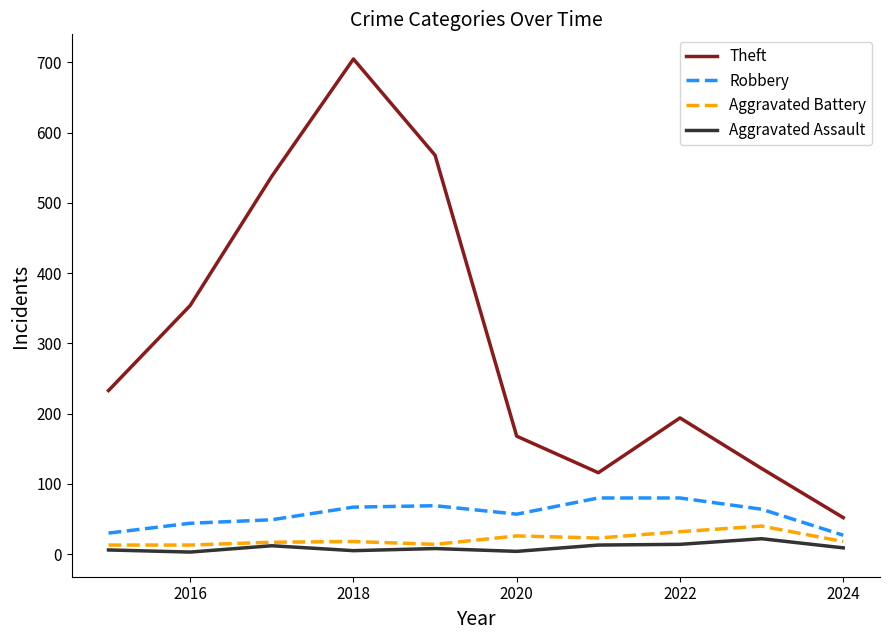

At how many categories does at least one series exceed 241?

4